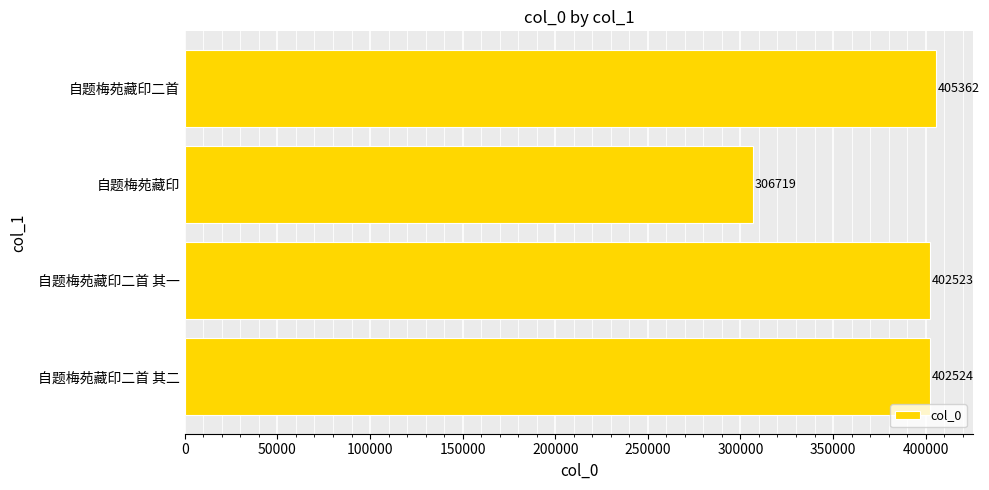

Rank the categories by value from highest to lowest.

自题梅苑藏印二首, 自题梅苑藏印二首 其二, 自题梅苑藏印二首 其一, 自题梅苑藏印